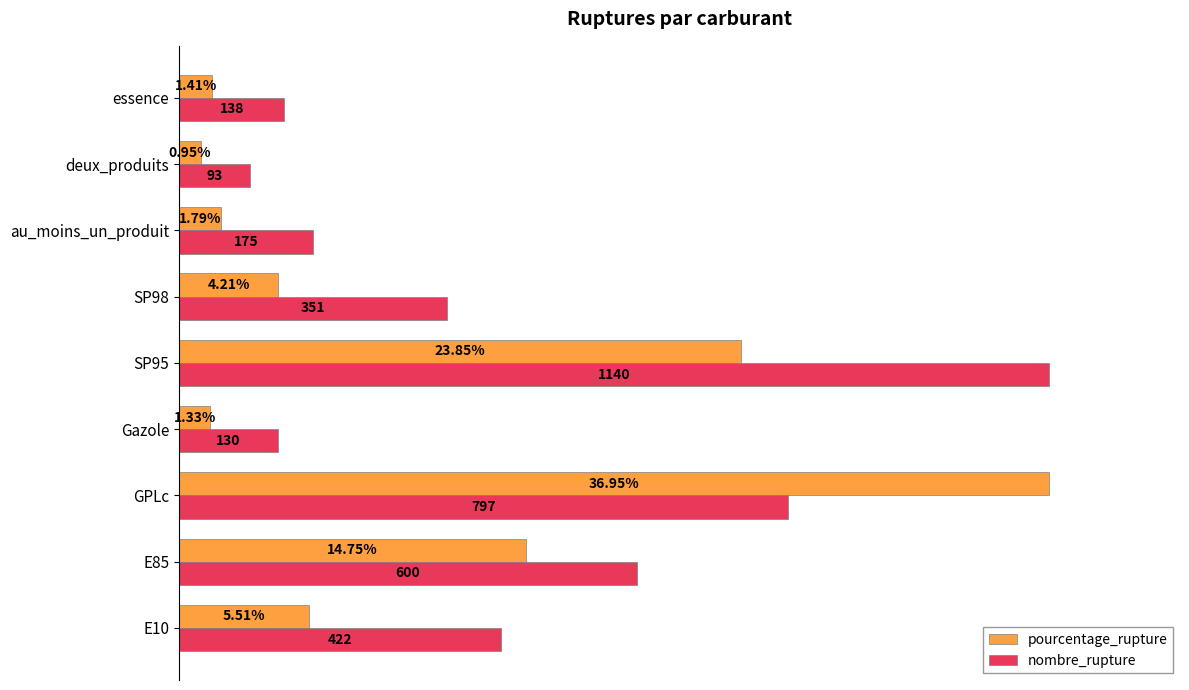

What are all the series names shown in the legend?

pourcentage_rupture, nombre_rupture